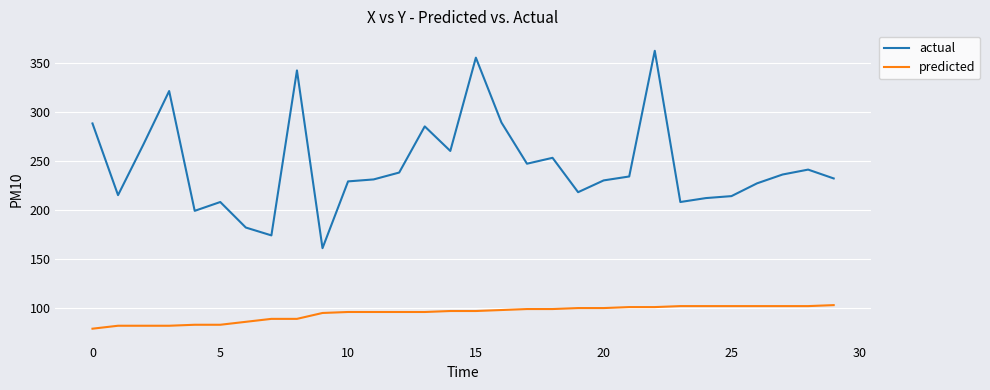

Rank the series by their maximum value, from lowest to highest.

predicted, actual